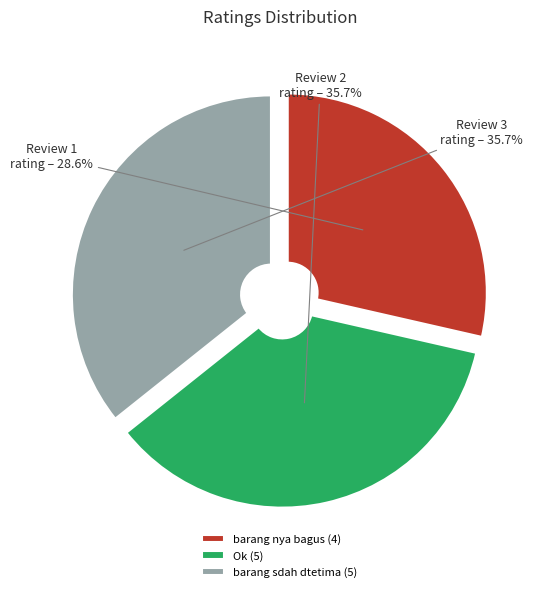

Is the sum of barang sdah dtetima (5) and barang nya bagus (4) greater than half?

Yes